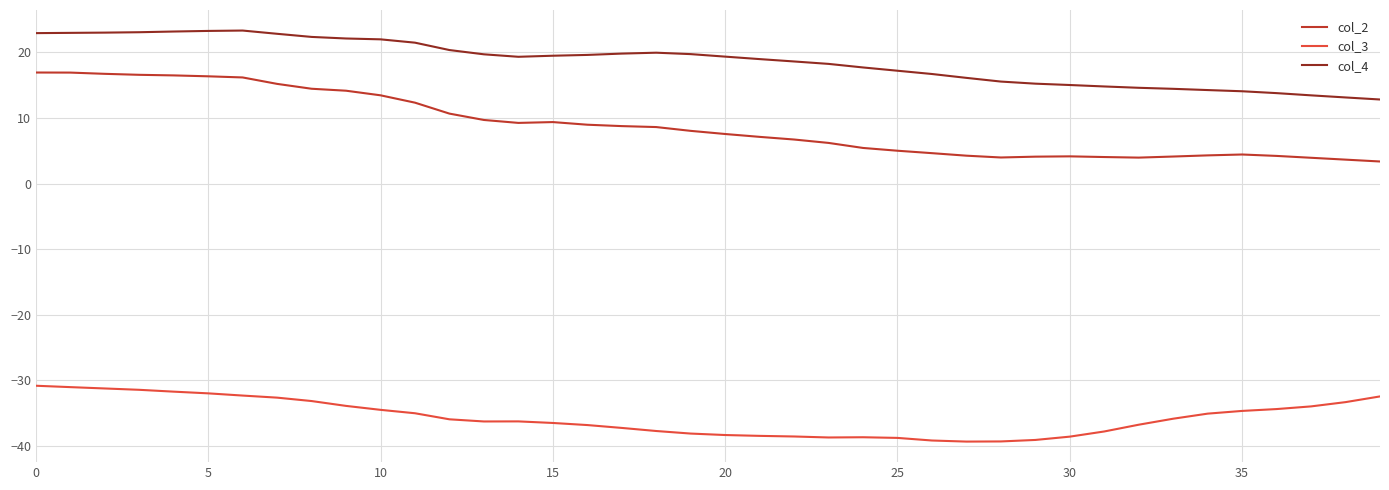

What is the lowest value of the col_3 series?

-39.3